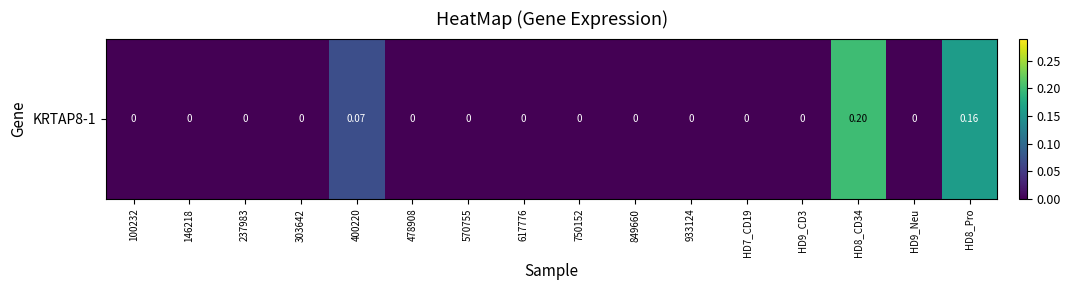

Reading right to left, extract all data points from this chart.

0.2	0.0	0.2	0.0	0.0	0.0	0.0	0.0	0.0	0.0	0.0	0.1	0.0	0.0	0.0	0.0